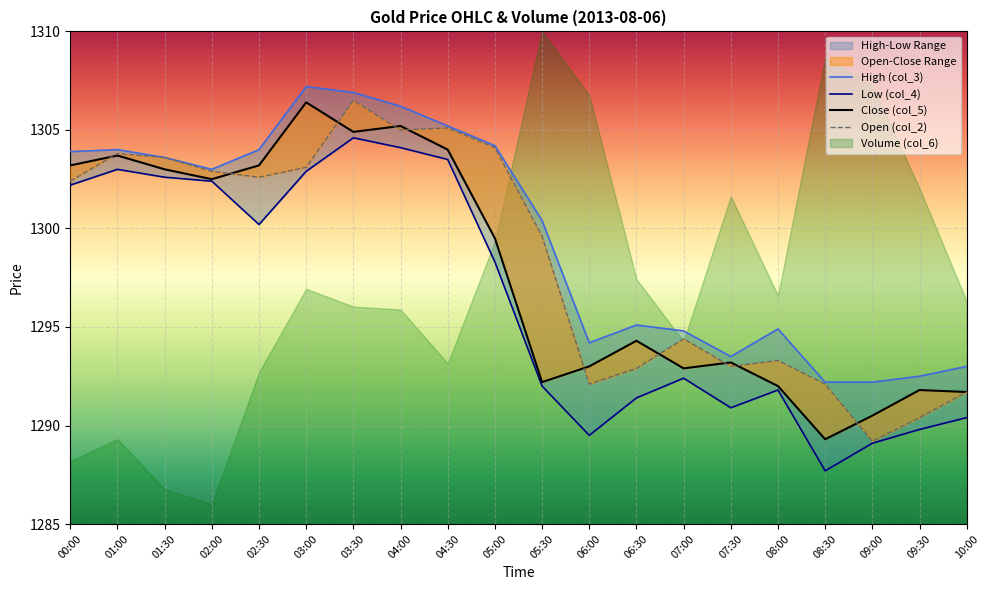

True or false: High (col_3) and Low (col_4) intersect in this chart.

False